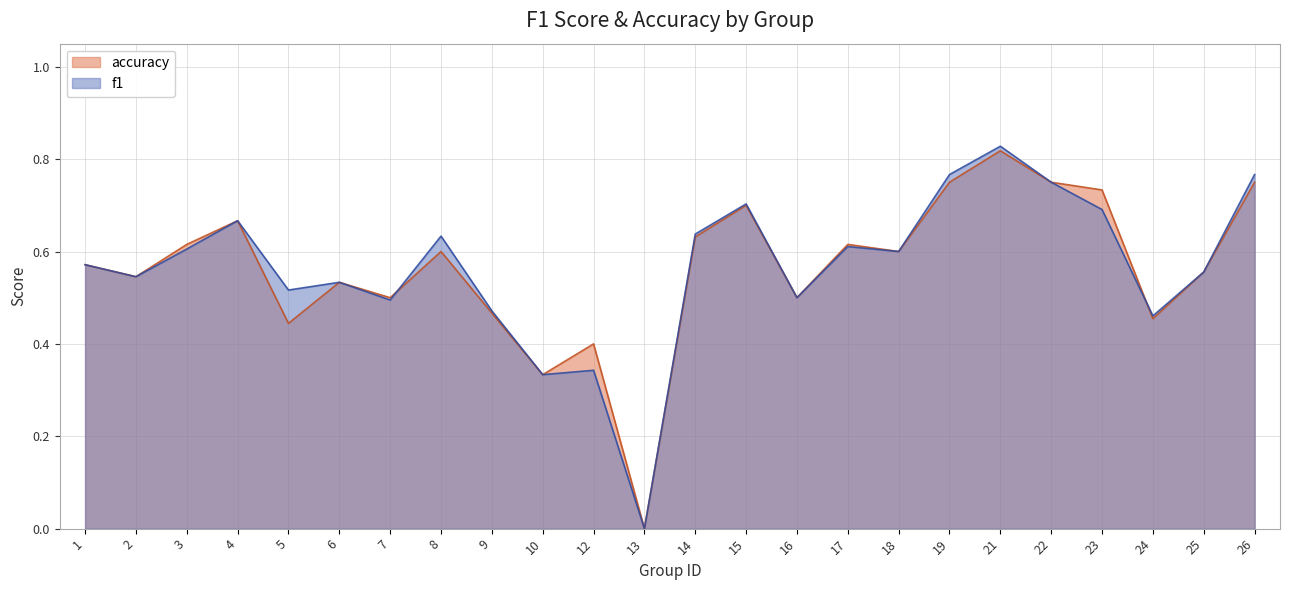

The accuracy series shows 0.8 at 25. True or false?

False